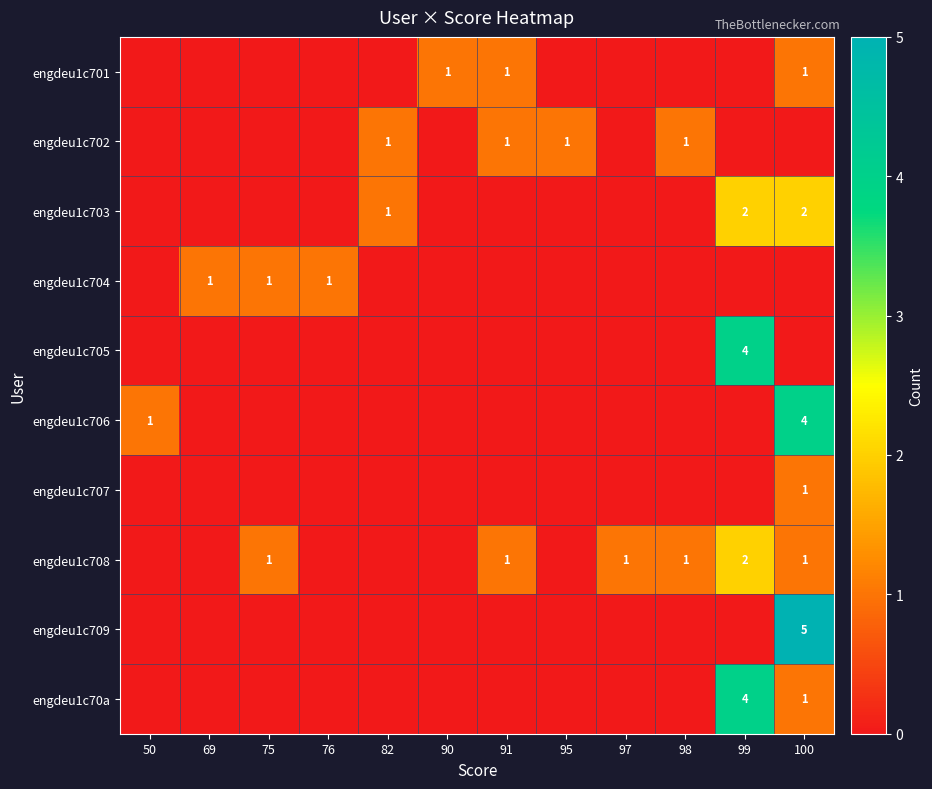

At how many categories does at least one series exceed 1?

2